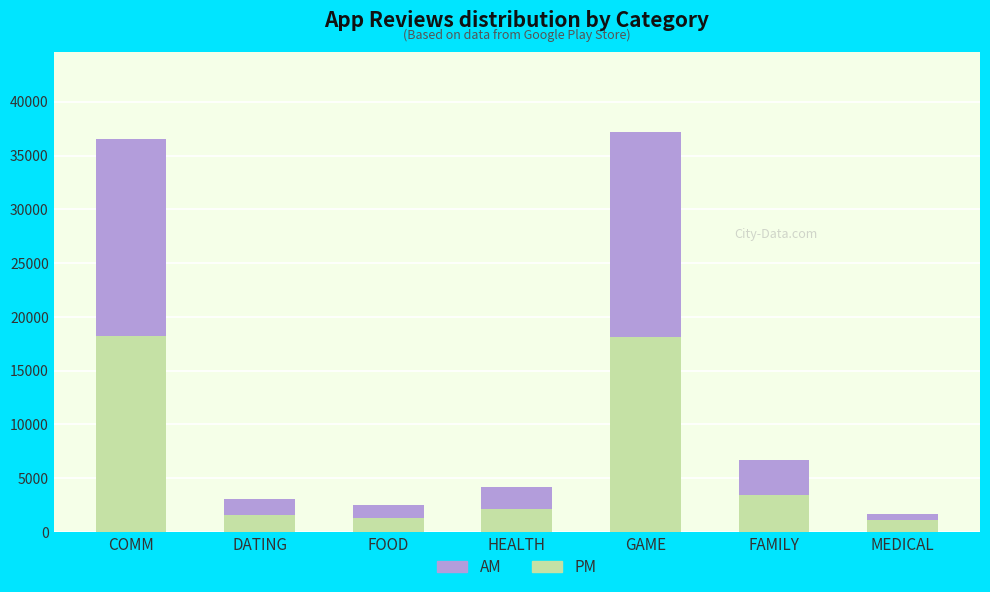

What is the value of the PM bar at the 4th from the left?

2107